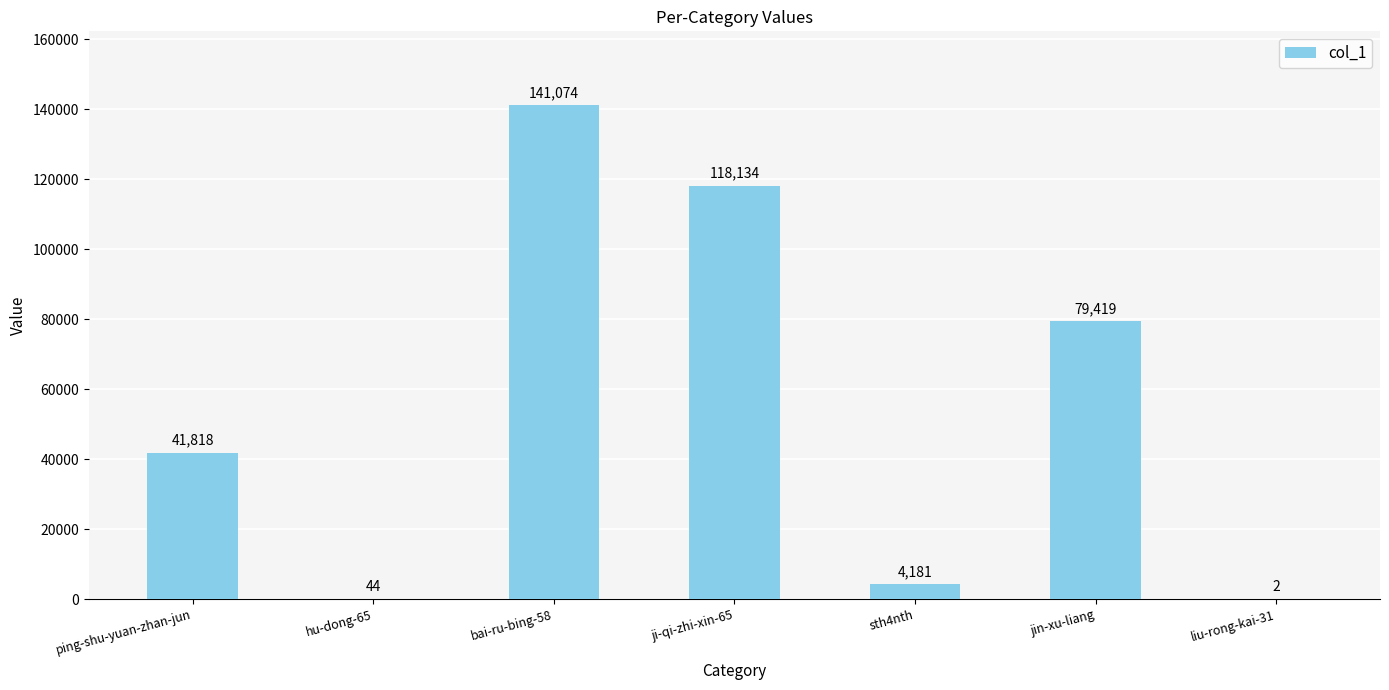

Where is the data nearest to the value 70538?

jin-xu-liang